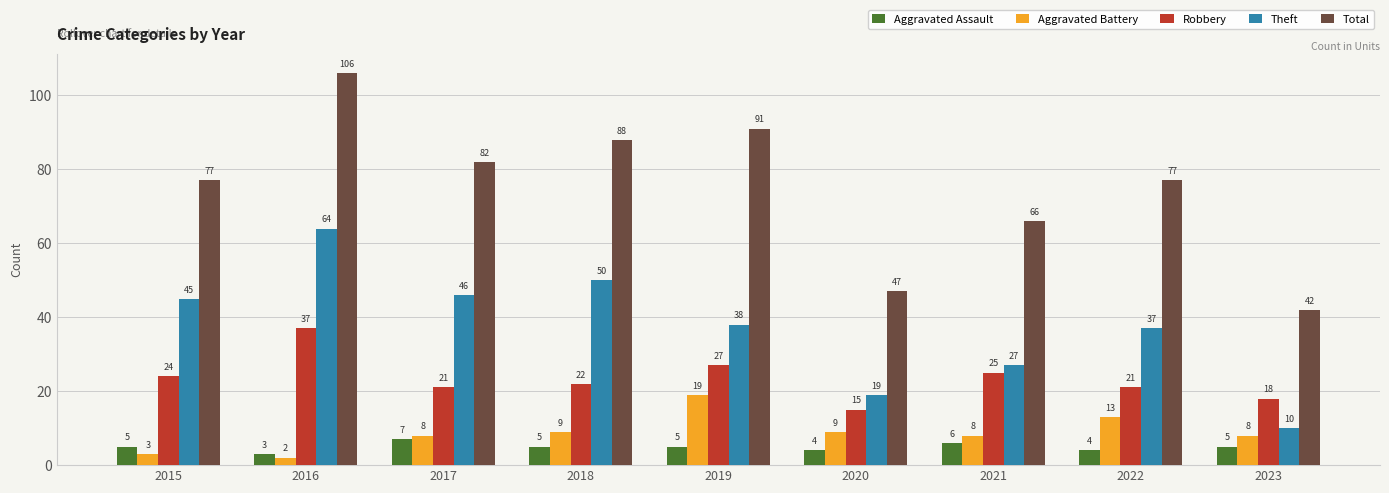

What value does the Aggravated Battery series have at 2017, to the nearest 5?

10